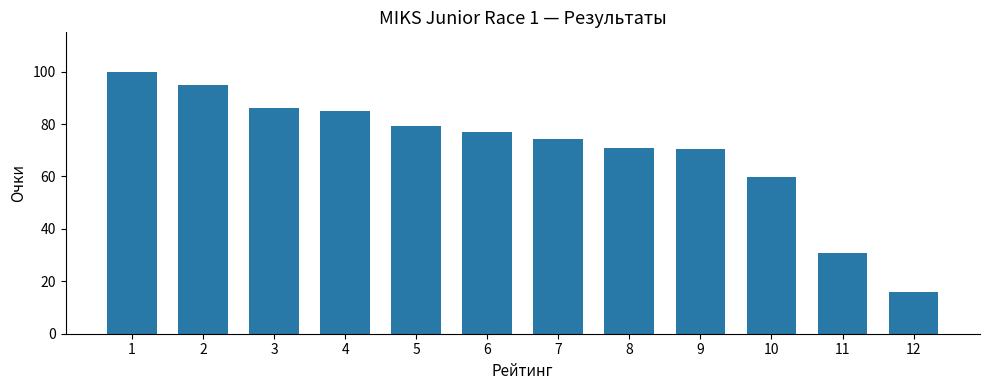

Which has a higher value, 10 or 4?

4